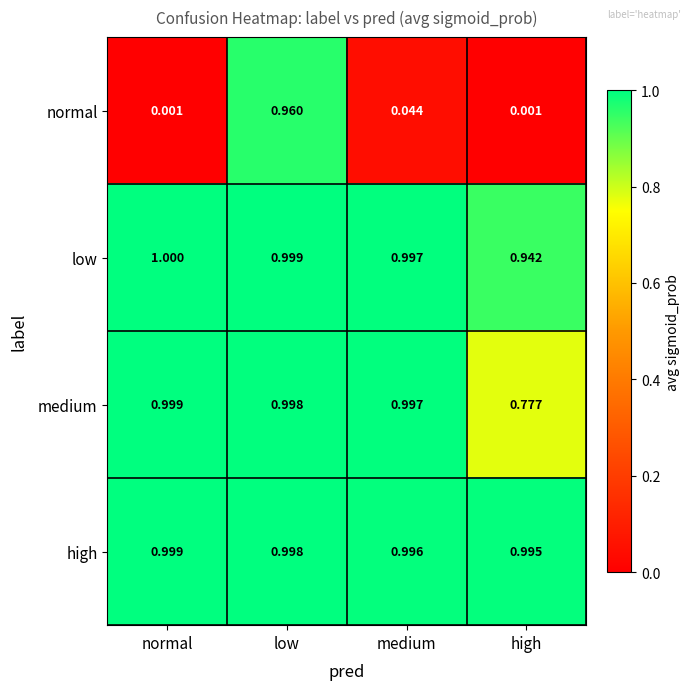

Which series changed the most between medium and high?

medium